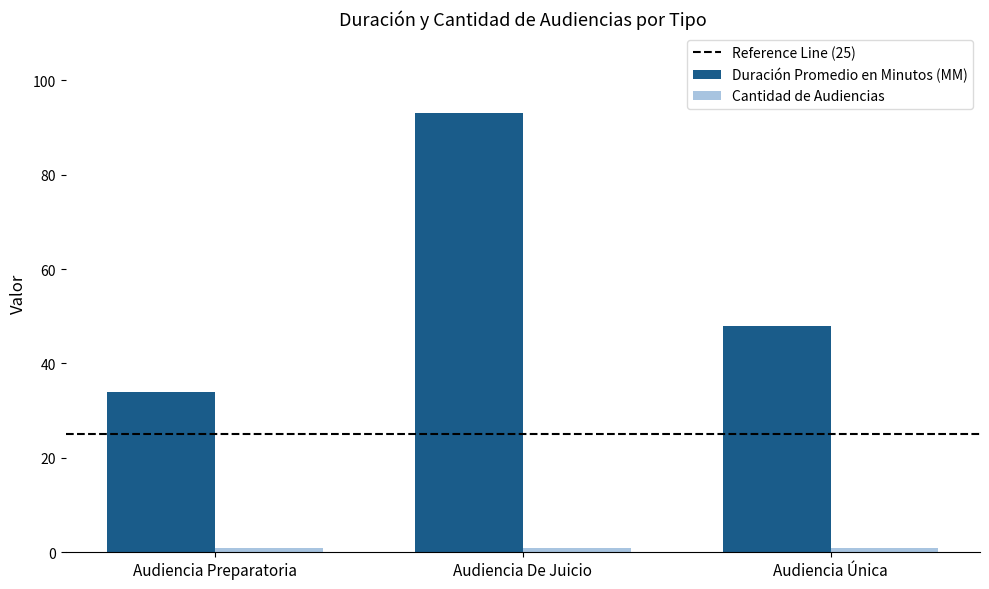

What is the minimum value for Duración Promedio en Minutos (MM)?

34